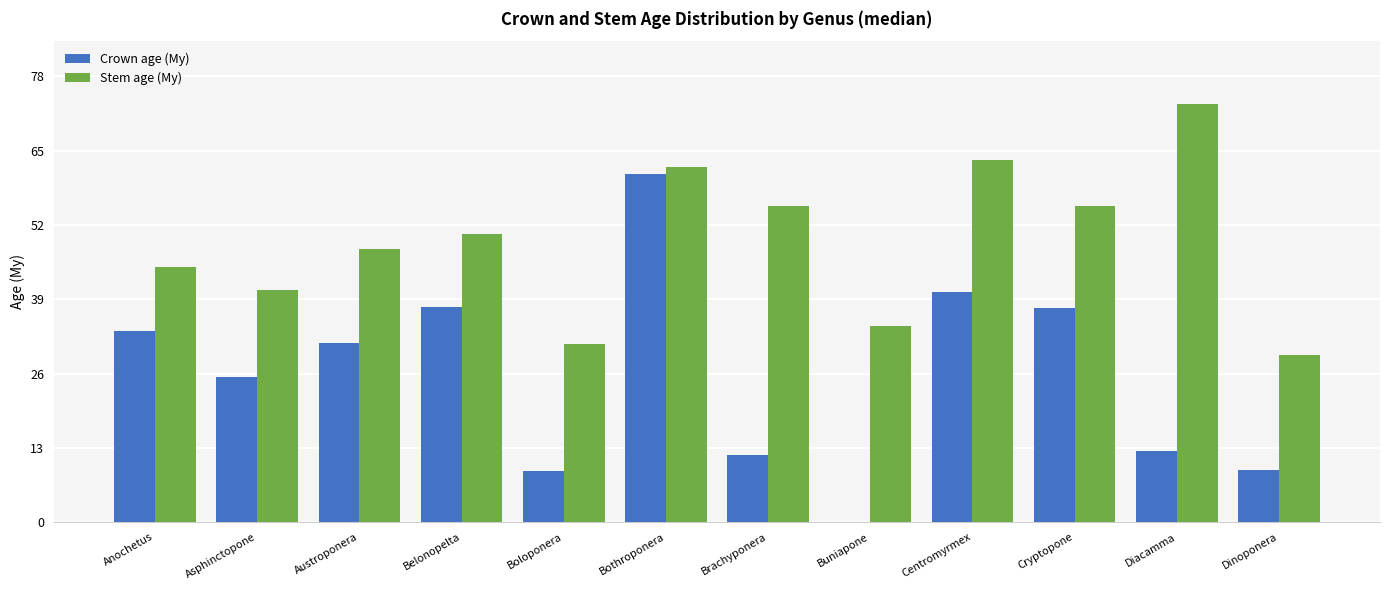

The value of Crown age (My) at Centromyrmex is 63.3. True or false?

False